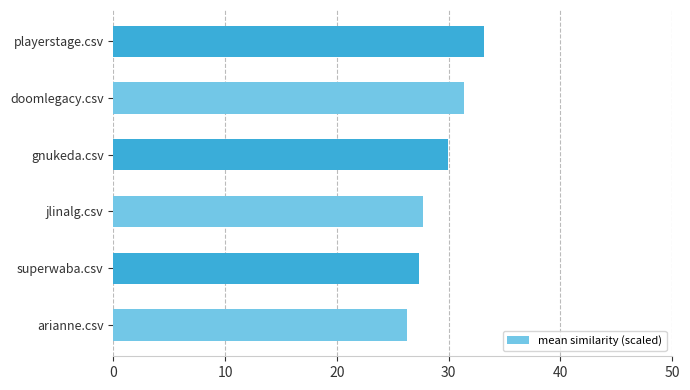

What is the difference between the maximum and minimum values?

6.9